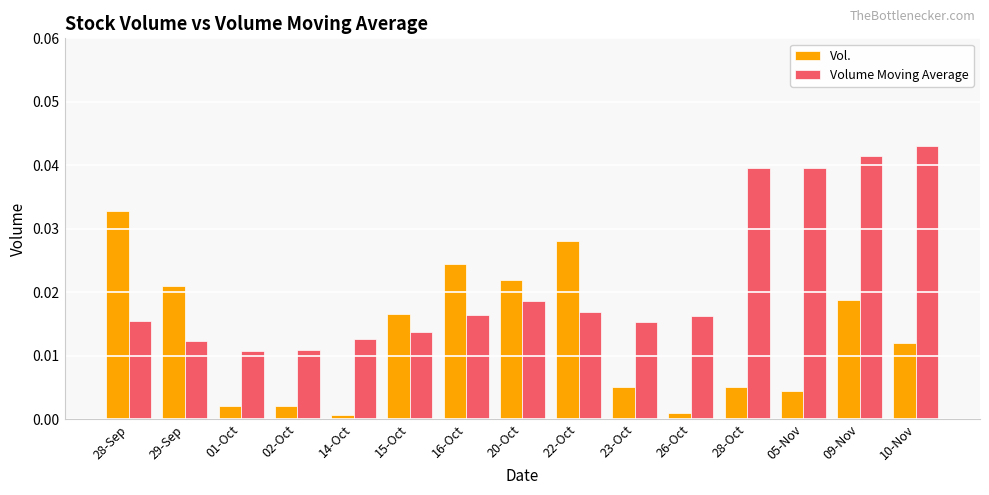

Which series changed the most between 14-Oct and 20-Oct?

Vol.